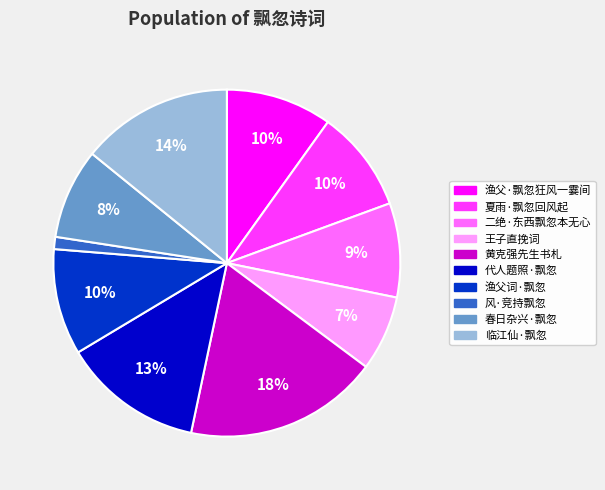

To the nearest percent, what is the difference between the largest and smallest slice percentages?

17%